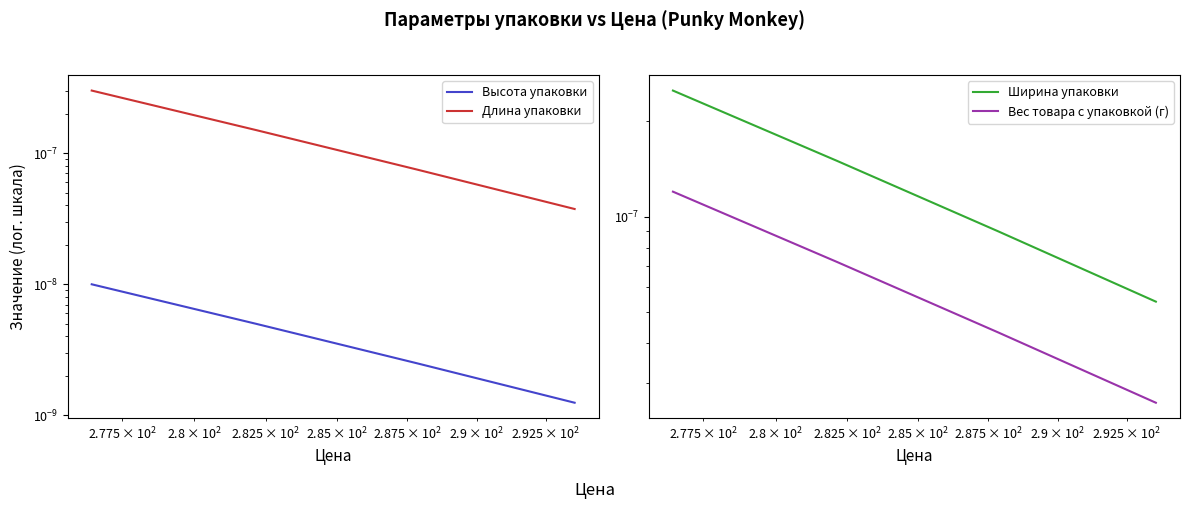

What are all the series names shown in the legend?

Высота упаковки, Длина упаковки, Ширина упаковки, Вес товара с упаковкой (г)